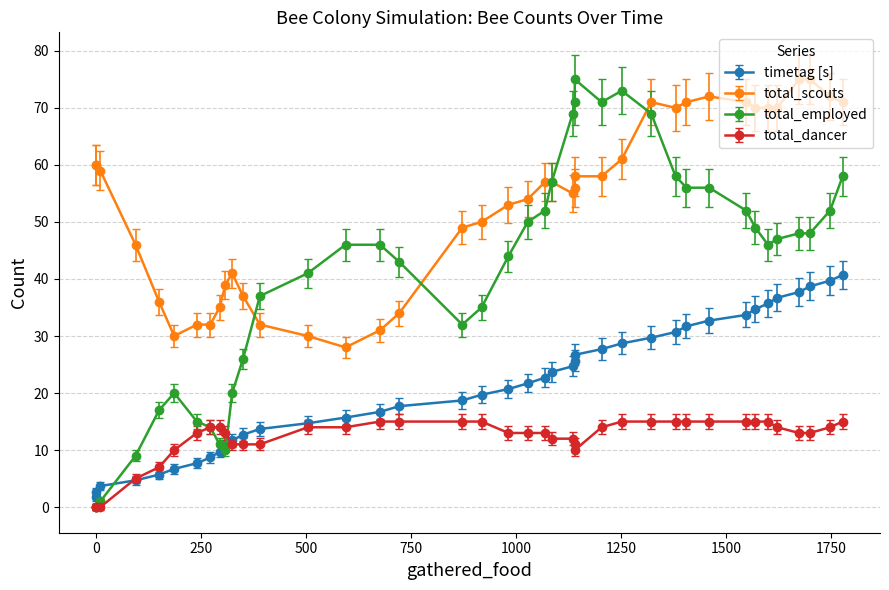

At how many categories does at least one series exceed 14?

40